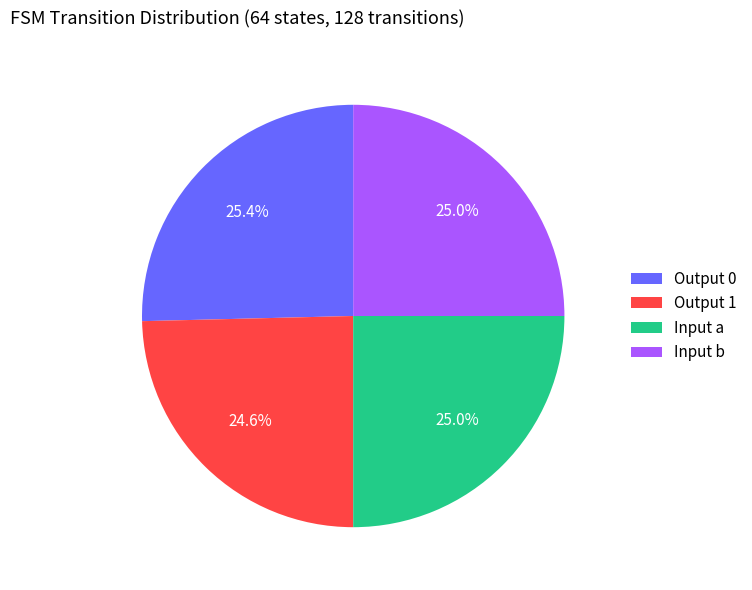

What percentage is NOT represented by Output 0?

74.6%